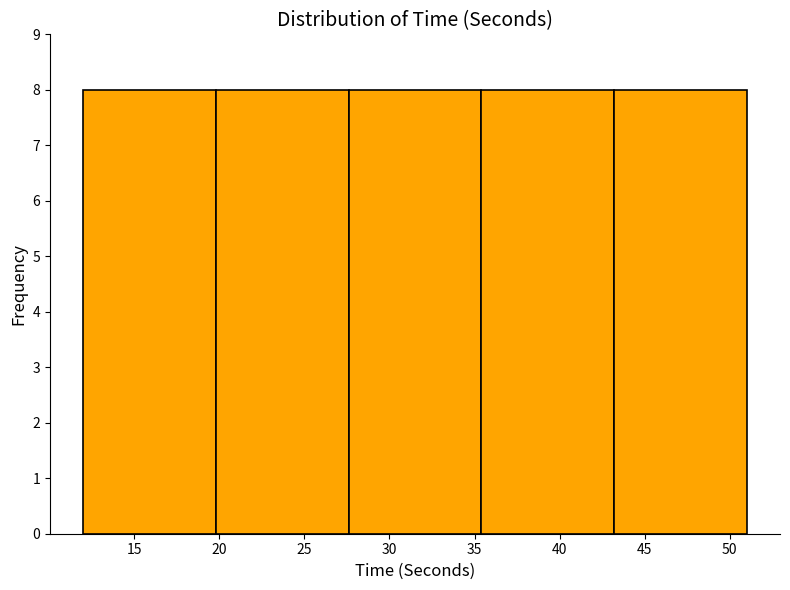

How tall is the bar that spans 43.2 to 51.0 on the x-axis? Neither the bar edges nor the heights are printed on the chart, so give them approximately, as read against the axes.

8